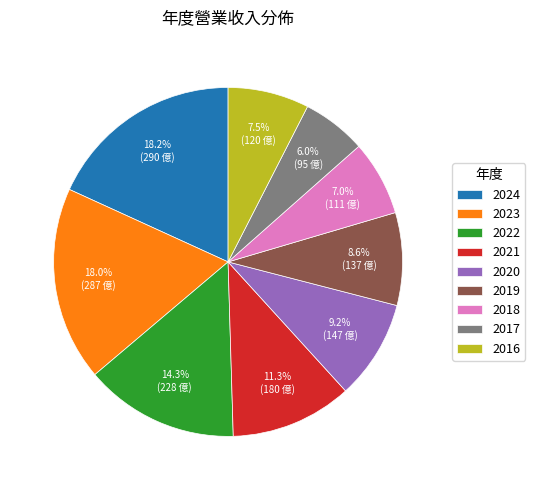

What is the total percentage of 2016 and 2019?

16.1%